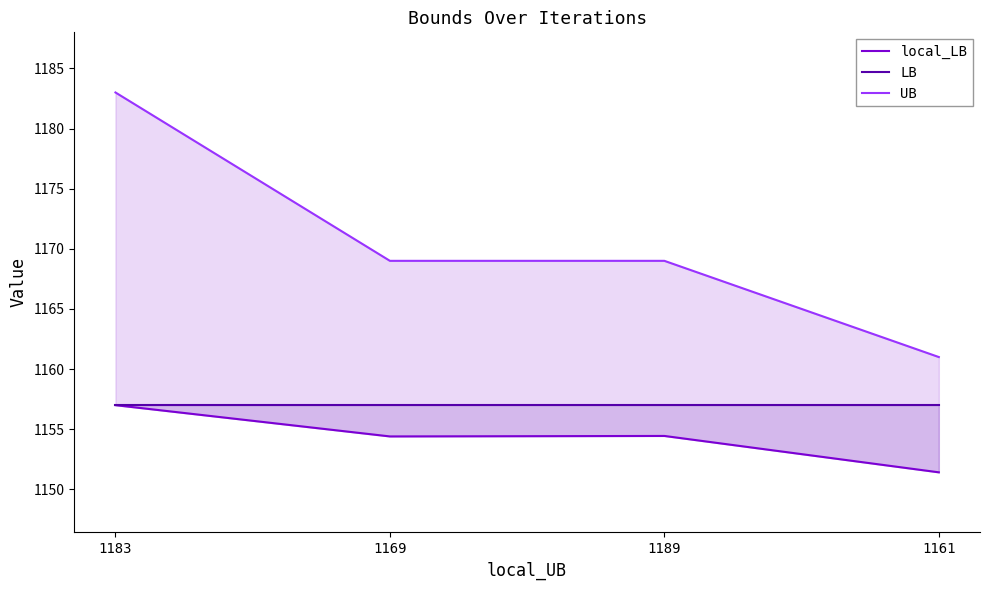

Reading right to left, list all the values displayed in this chart.

local_LB: 1161=1151.4	1189=1154.4	1169=1154.4	1183=1157.0
LB: 1161=1157.0	1189=1157.0	1169=1157.0	1183=1157.0
UB: 1161=1161.0	1189=1169.0	1169=1169.0	1183=1183.0